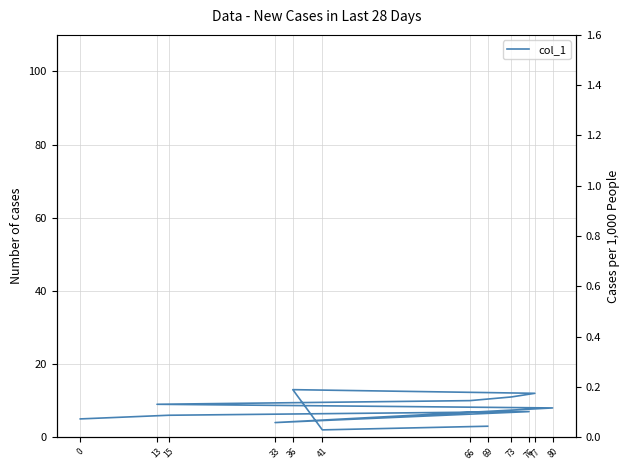

True or false: the data shows 3 at 76.

False